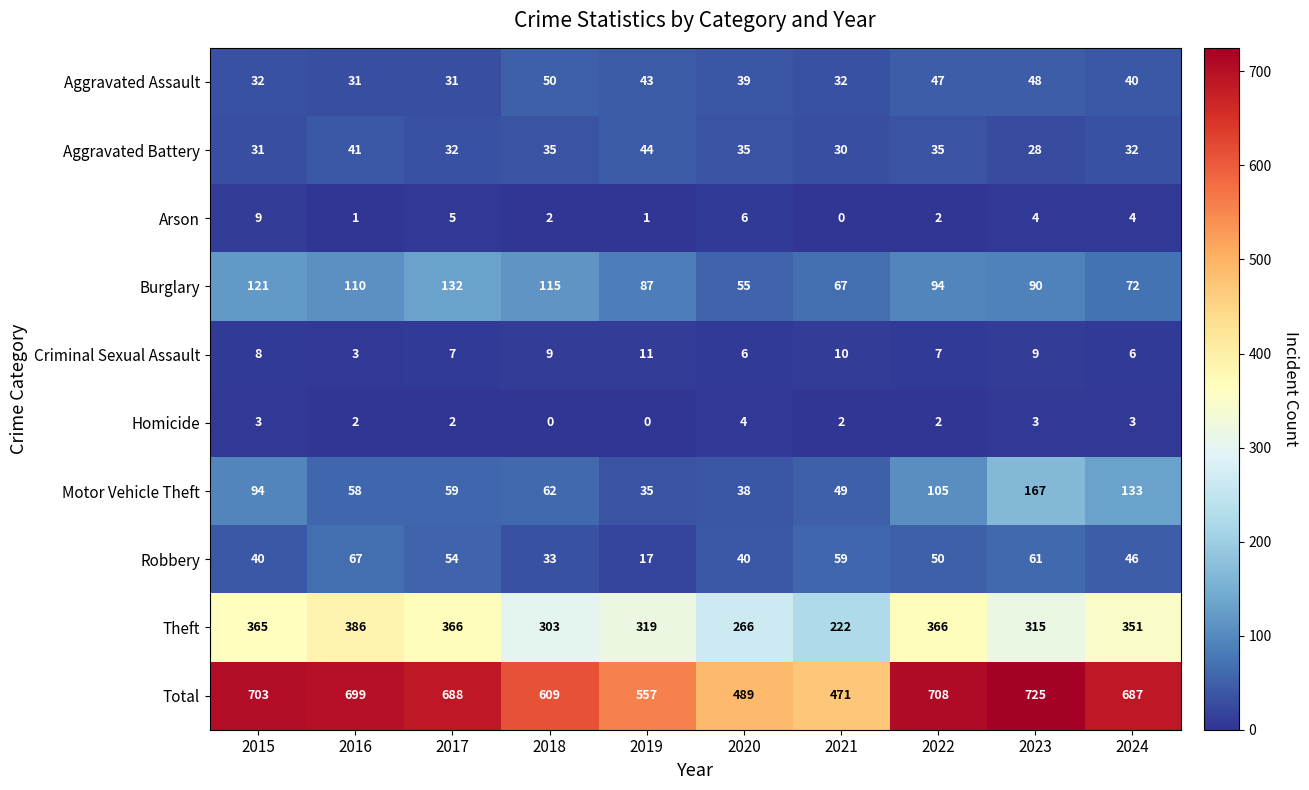

What is the difference between the Total values at 2020 and 2016?

210